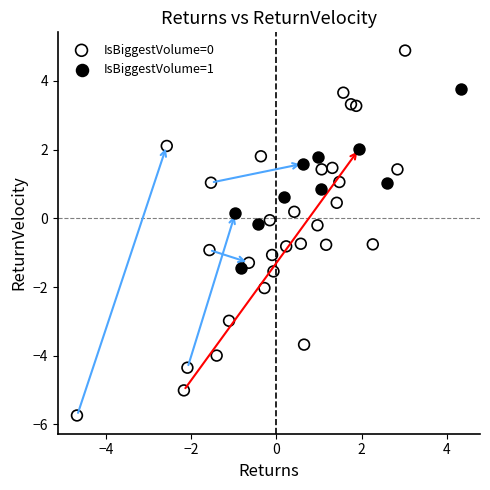

Which series reaches the minimum Y coordinate?

IsBiggestVolume=0